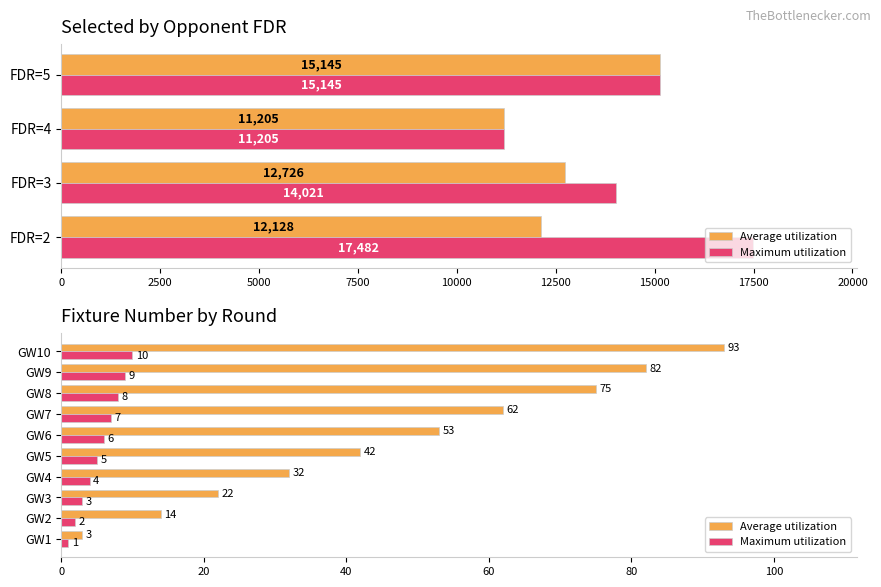

Are the bars horizontal?

Yes